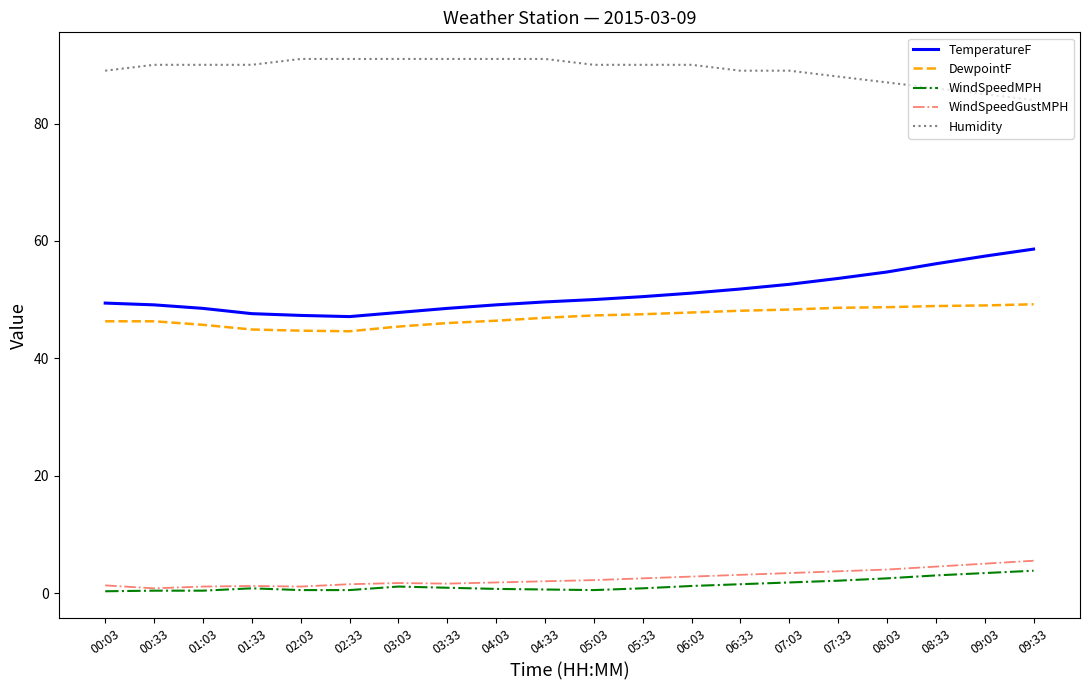

What is the difference between the highest and lowest values at 07:33?

85.9